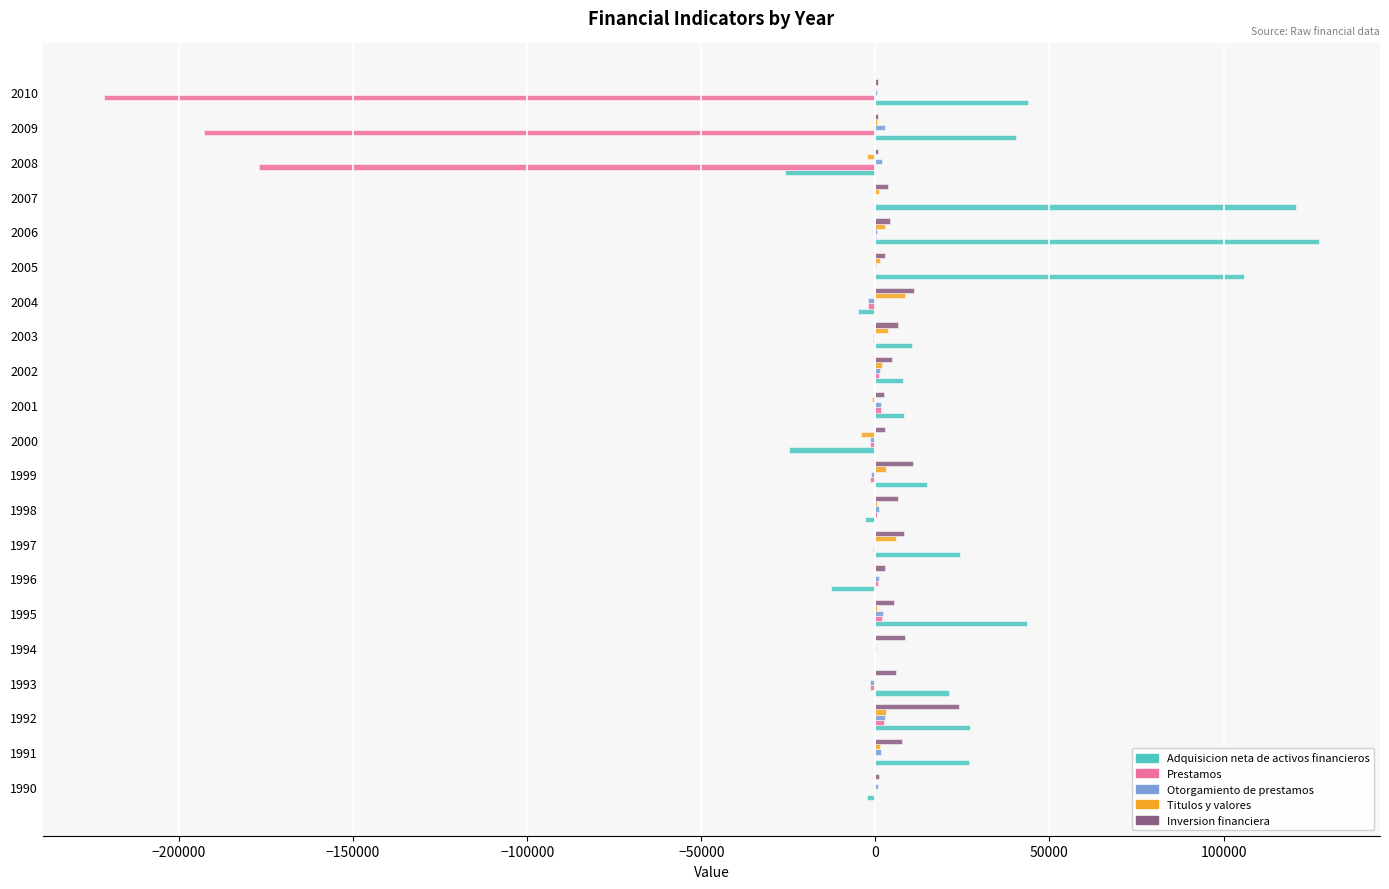

How many series are shown in this chart?

5